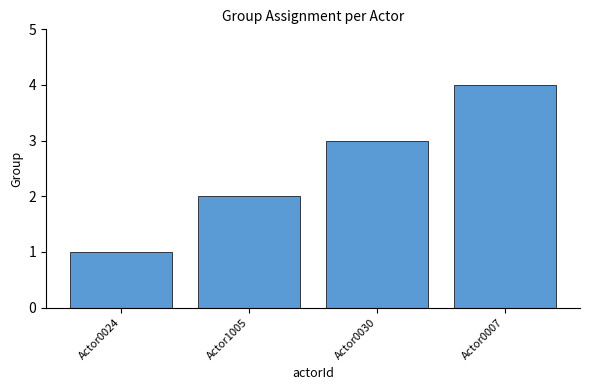

What is the maximum value shown in the chart?

4